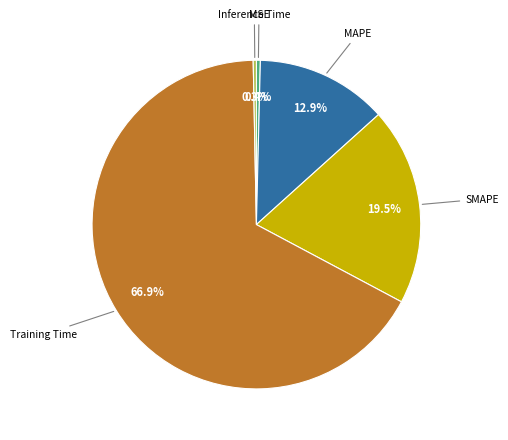

Does any single category account for the majority?

Yes